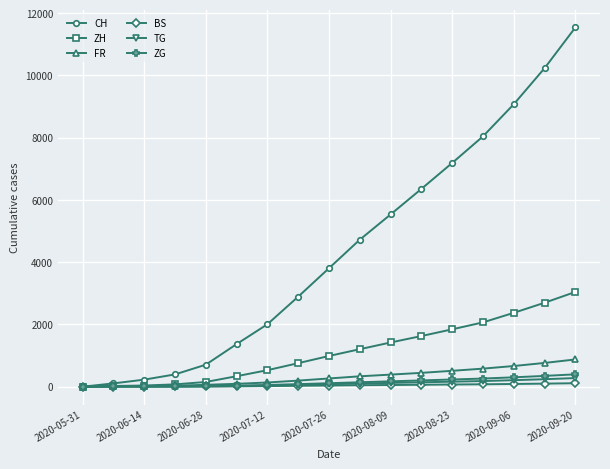

Which series has the largest range (max minus min)?

CH